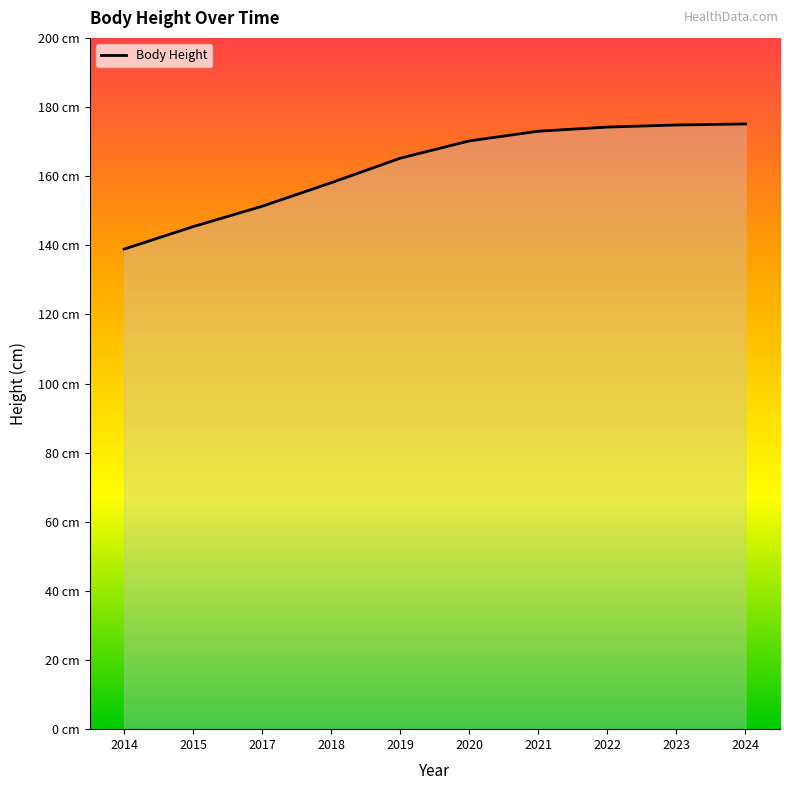

At which category does the chart reach its minimum across all series?

2014